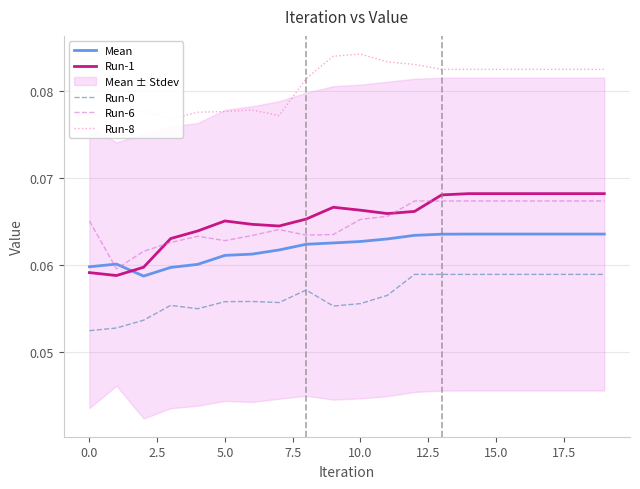

True or false: Run-0 and Run-1 intersect in this chart.

False